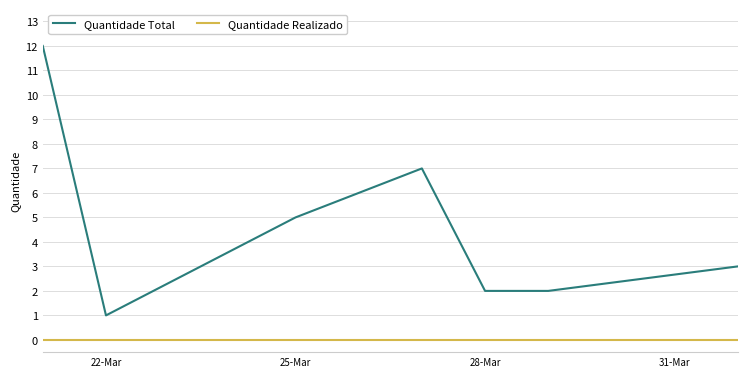

Which series has the largest range (max minus min)?

Quantidade Total